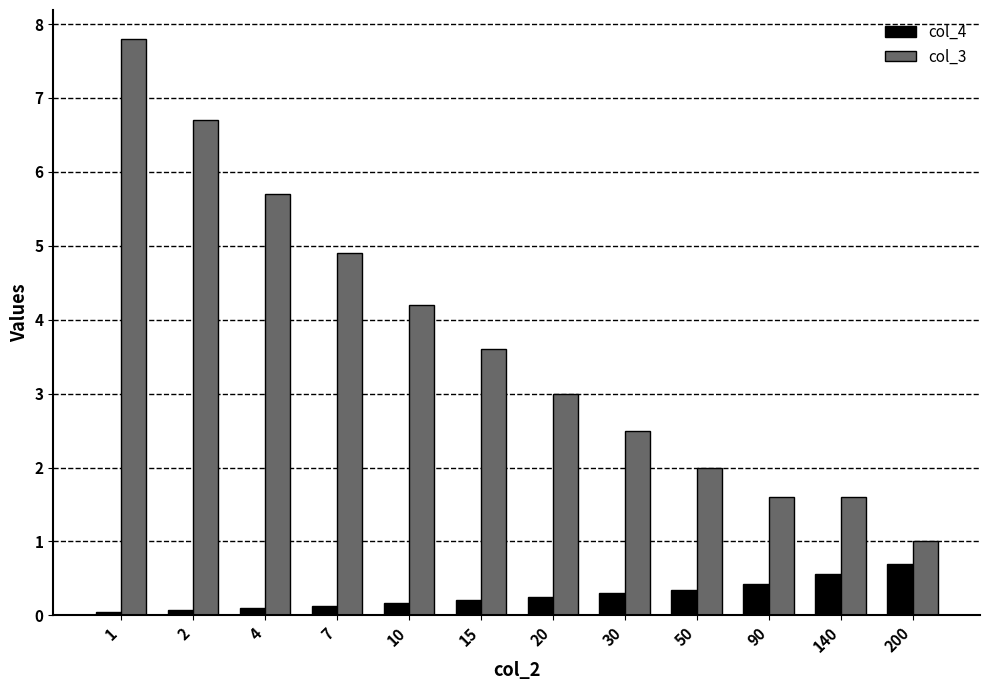

What is the maximum value shown in the chart?

7.8